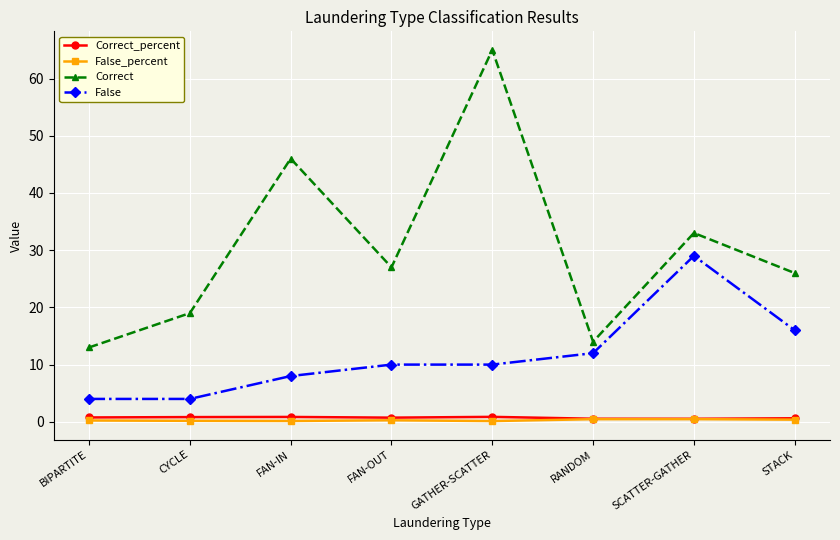

True or false: False has a value of 4.8 at STACK.

False